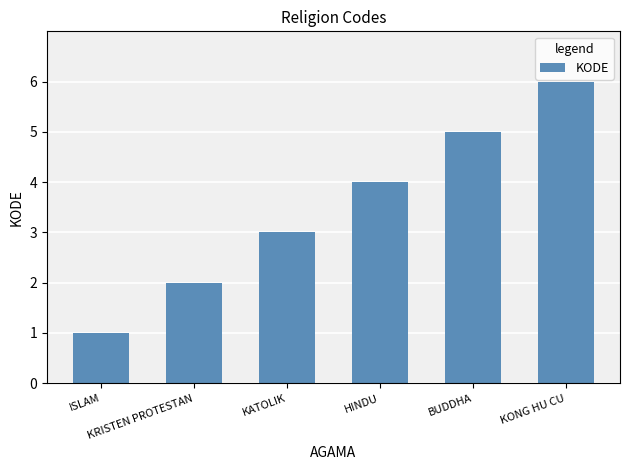

What is the difference between the maximum and minimum values?

5